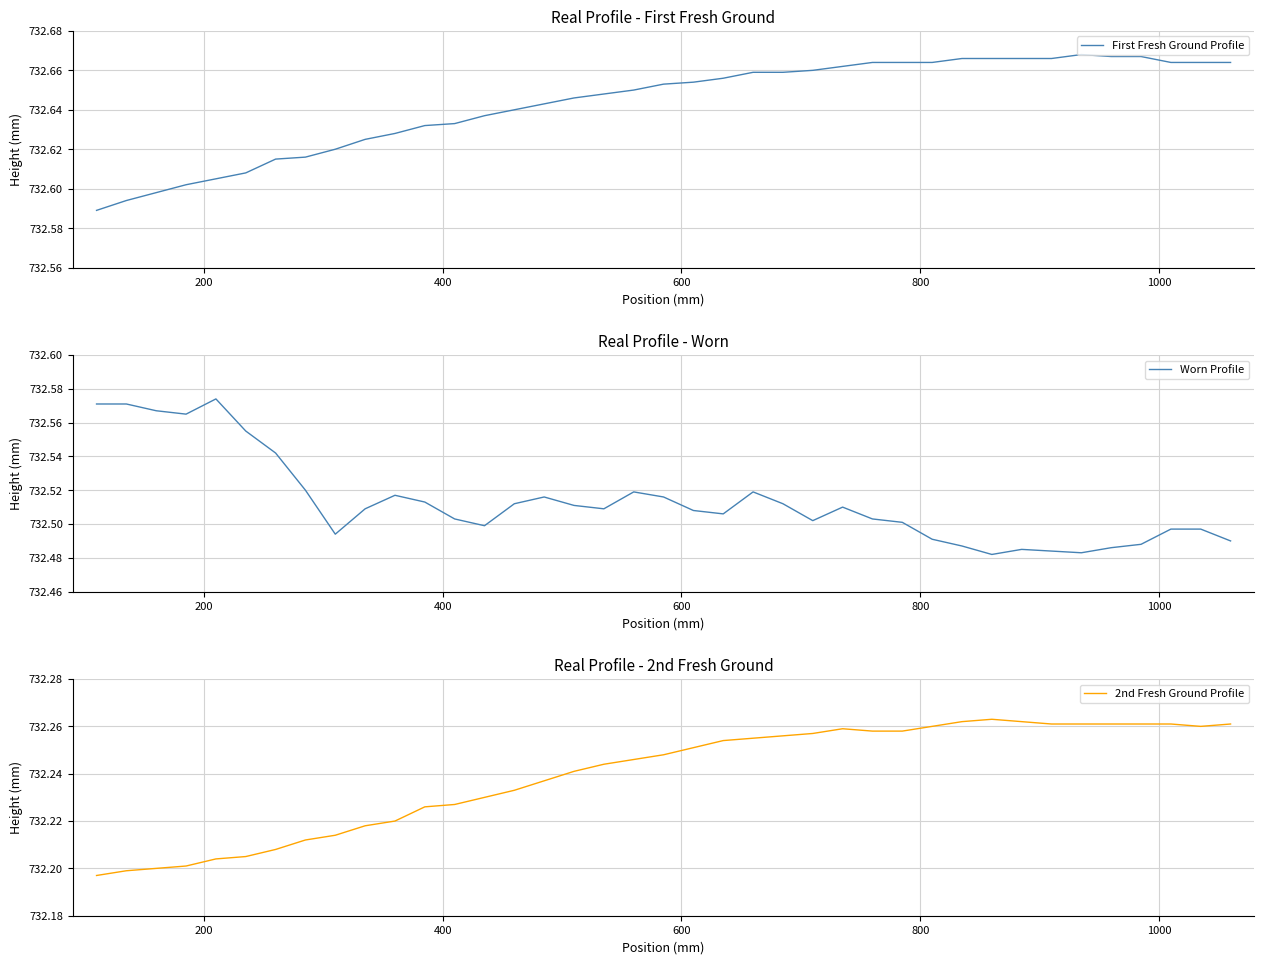

Which series has the largest total across all categories?

First Fresh Ground Profile